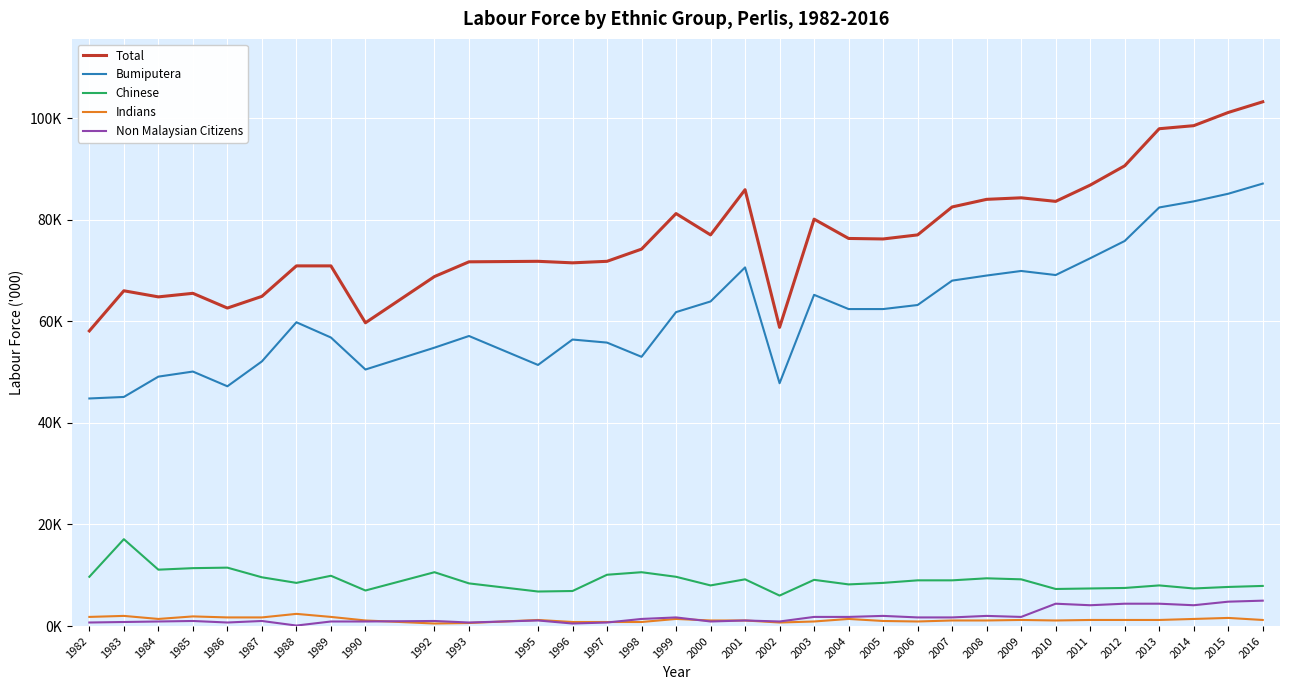

In Total, how many points are higher than both neighbors (excluding endpoints)?

7